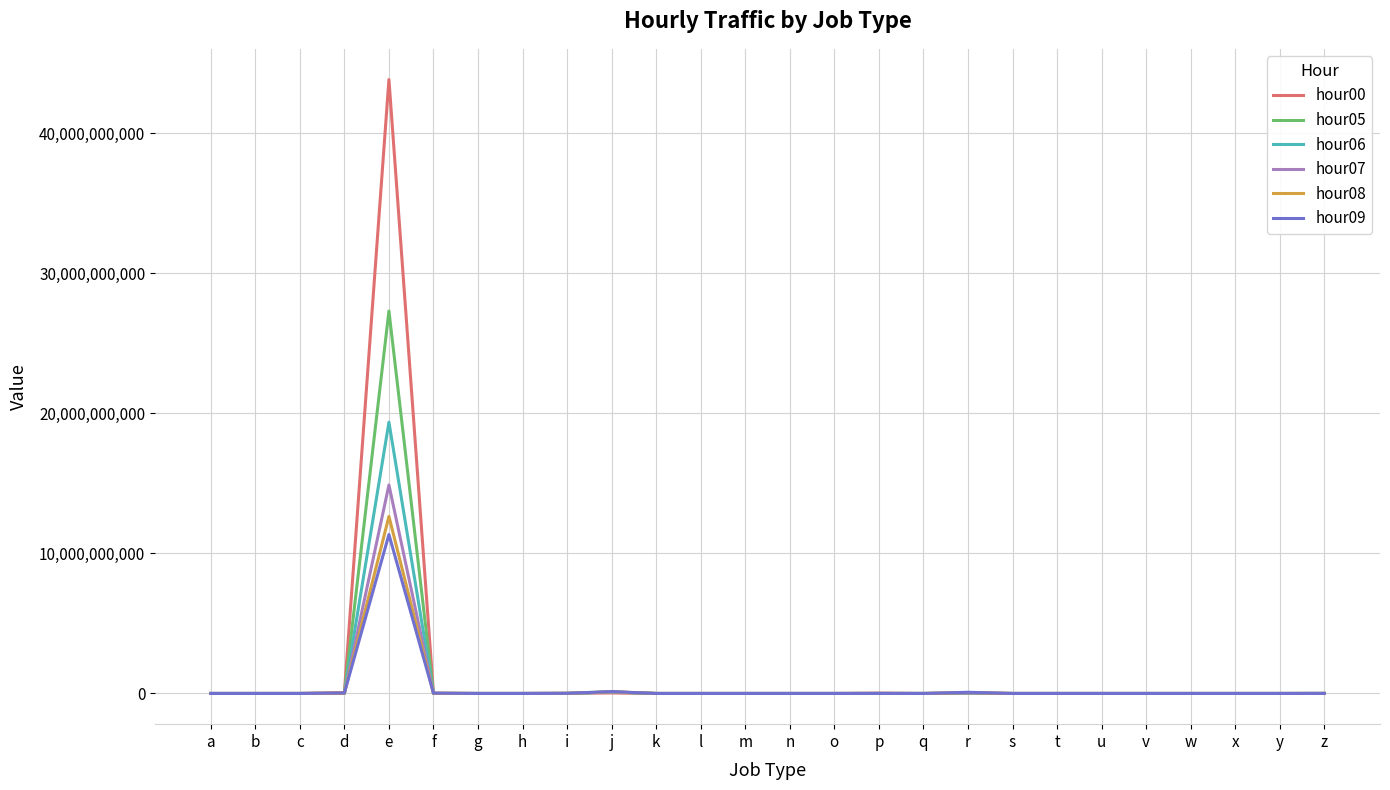

How many values in the hour05 series are below 8672?

13